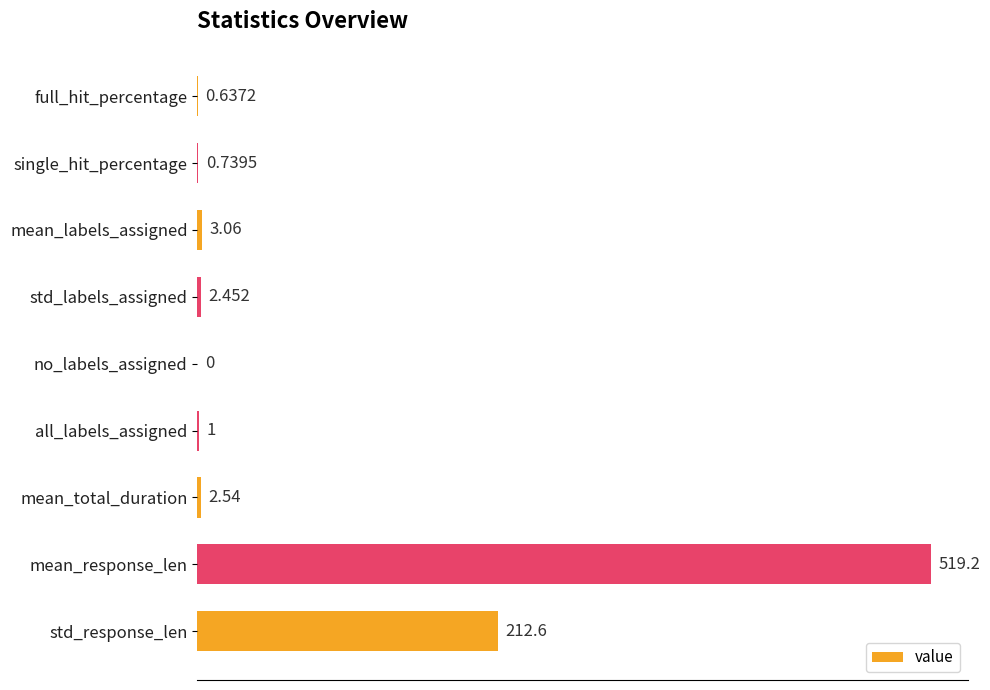

At which category does the chart reach its peak across all series?

mean_response_len